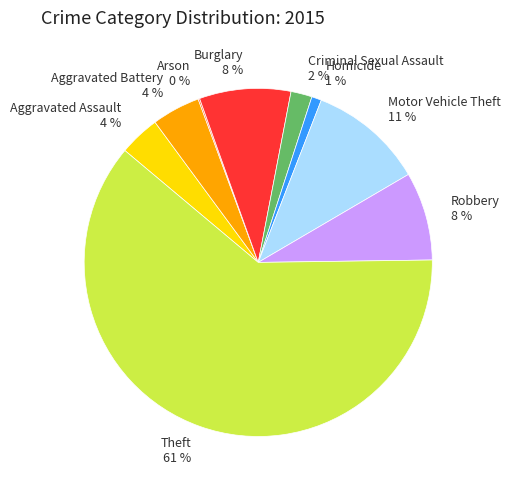

True or false: Motor Vehicle Theft accounts for 25% of the total.

False